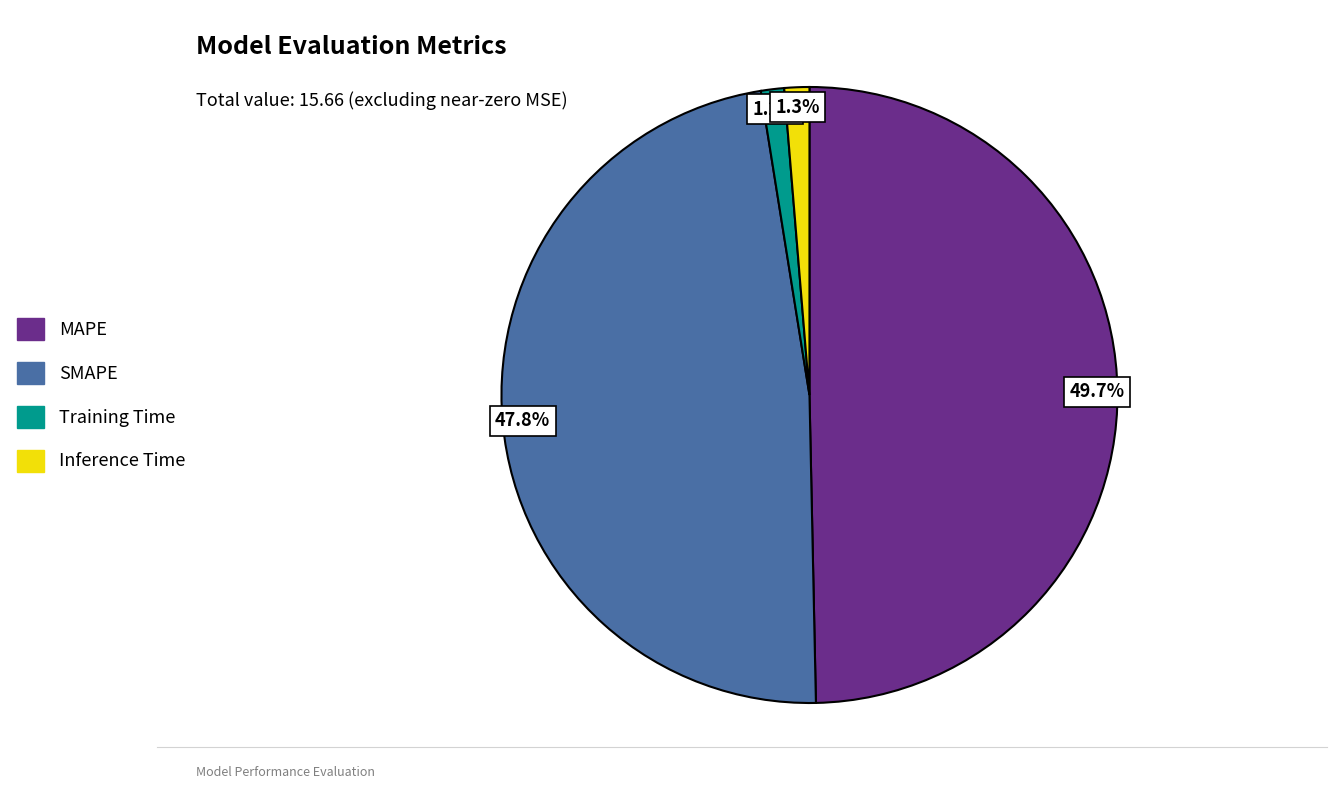

What percentage is the Inference Time slice, to the nearest percent?

1%